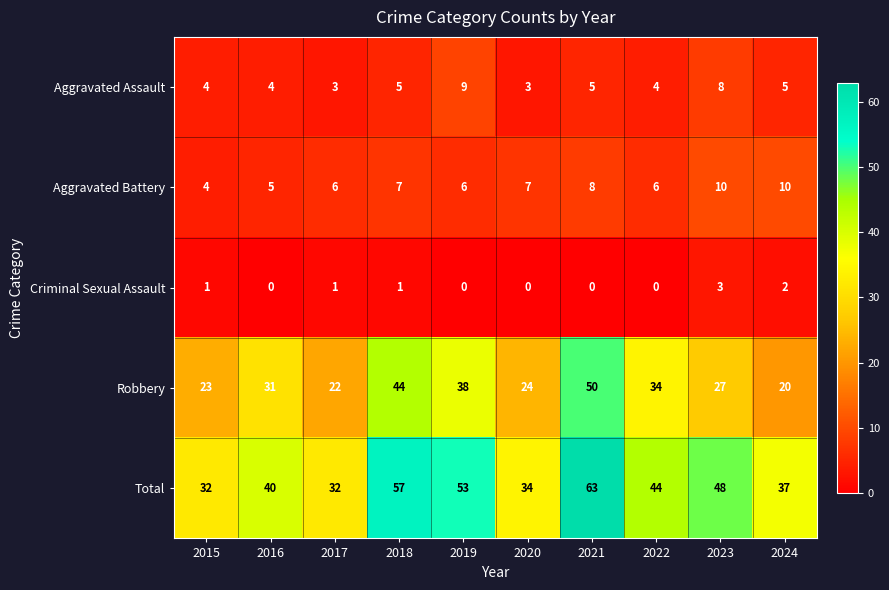

What is the total value across all series at 2015?

64